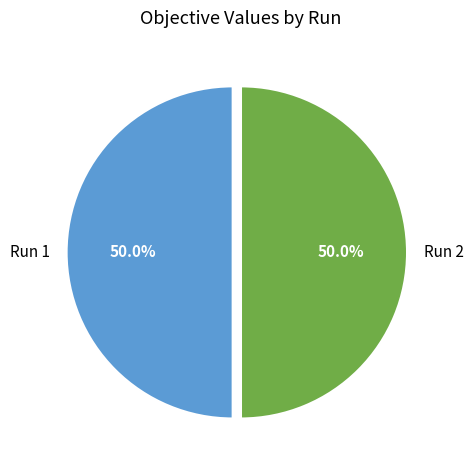

What percentage do Run 2 and Run 1 together represent?

100.0%